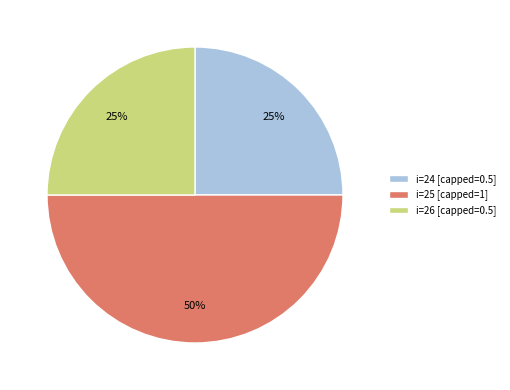

Count the number of slices in the pie.

3